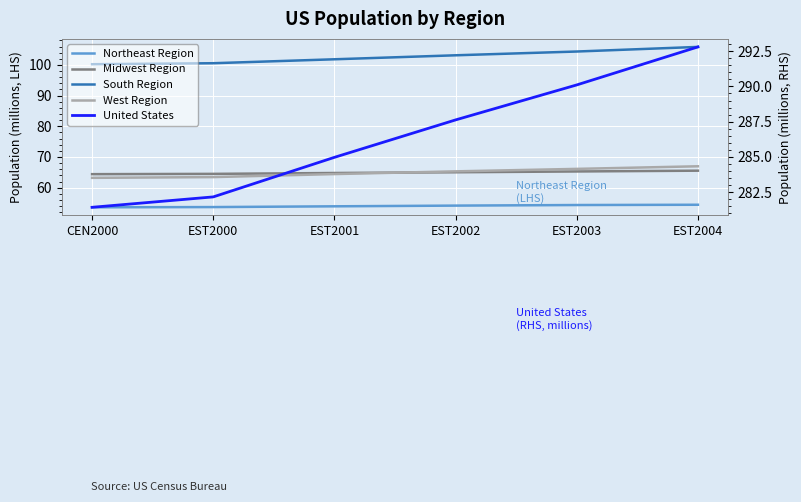

Between EST2002 and EST2004, which series saw the biggest shift?

United States